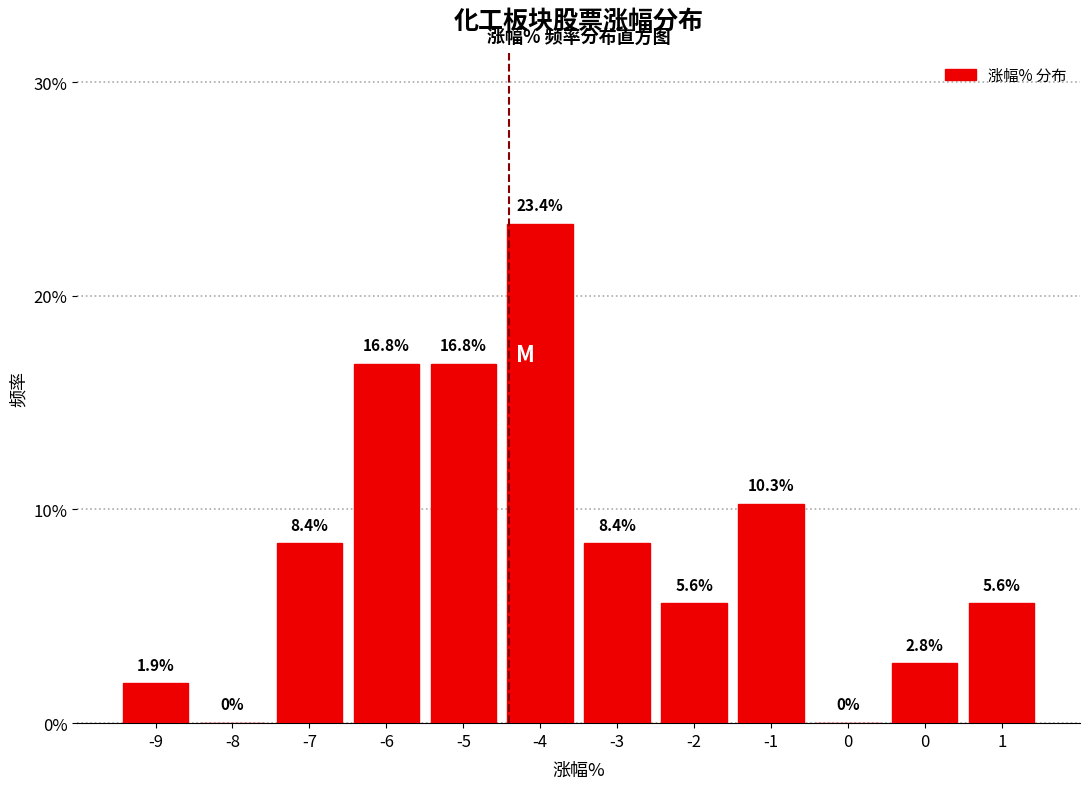

Are the bars horizontal?

No